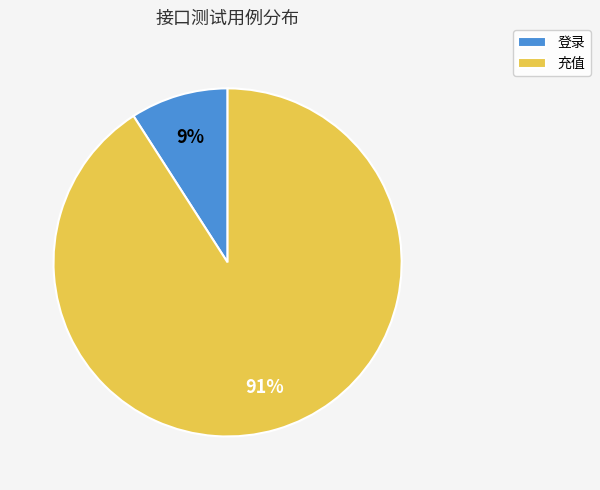

Is it true that 充值 is 91% of the pie?

True